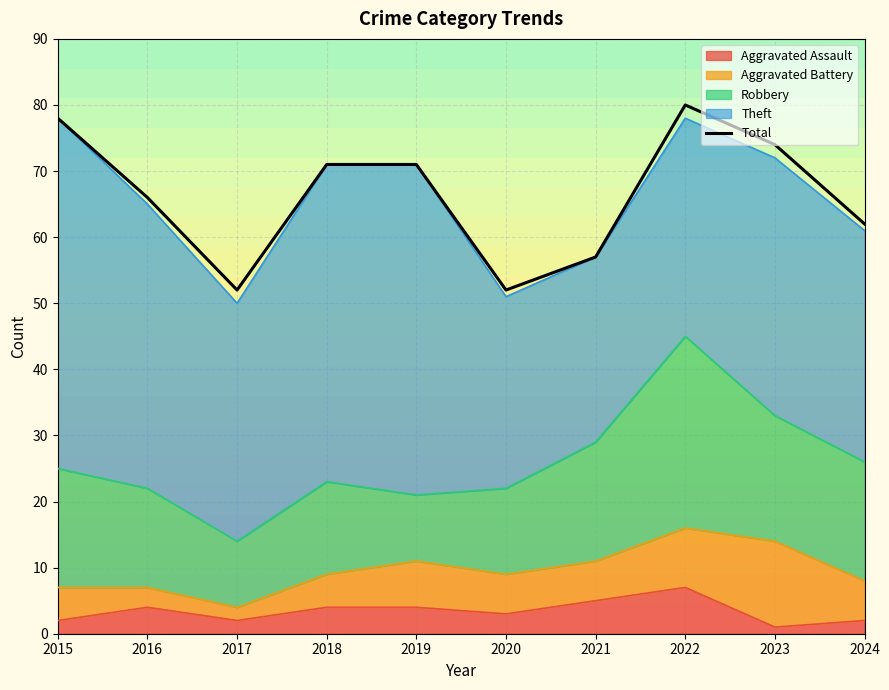

Where is the first local minimum?

2017